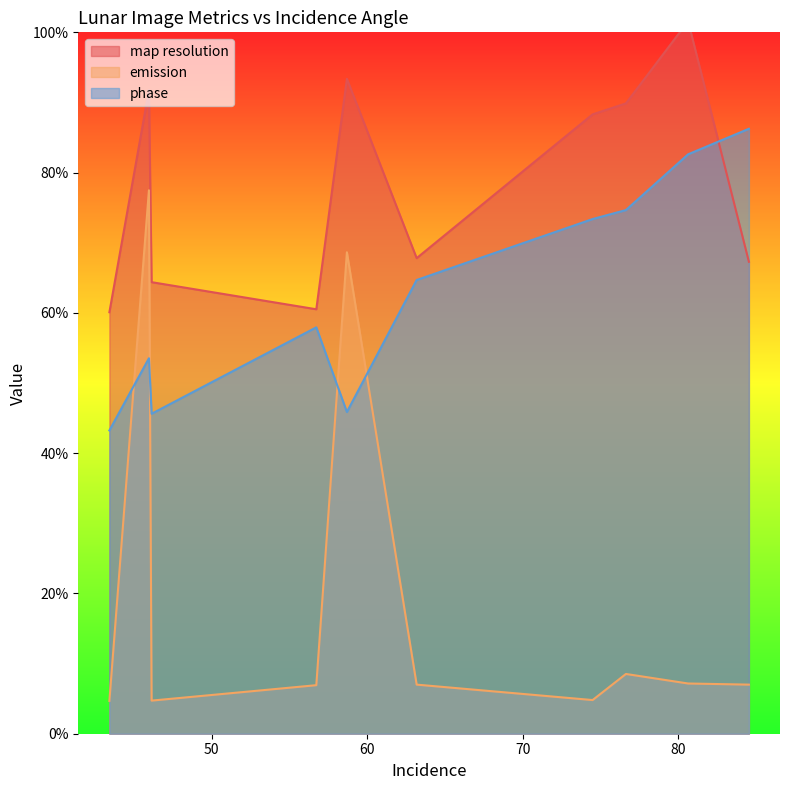

Where is the first local maximum for phase?

45.96606300333069